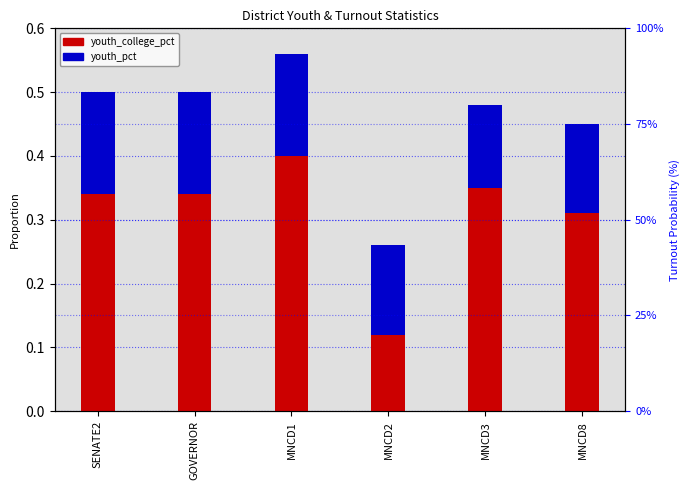

Is the value of youth_pct at MNCD8 greater than the value of youth_college_pct at MNCD3?

No